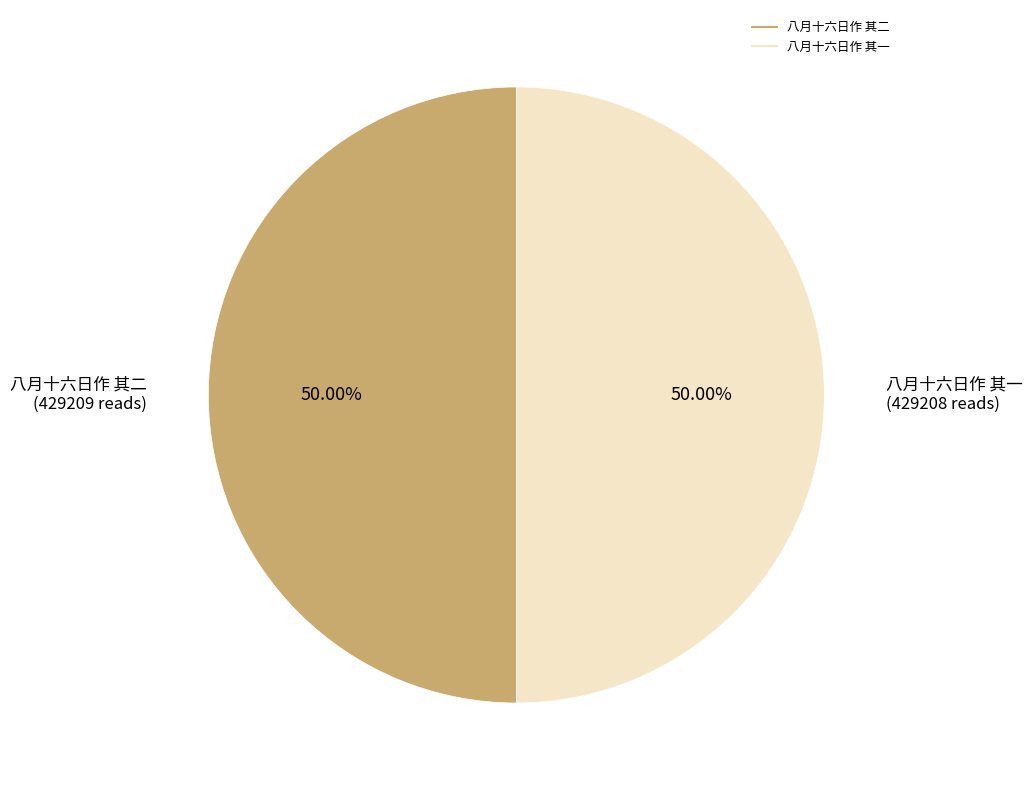

To the nearest percent, what portion does 八月十六日作 其二 represent?

50%